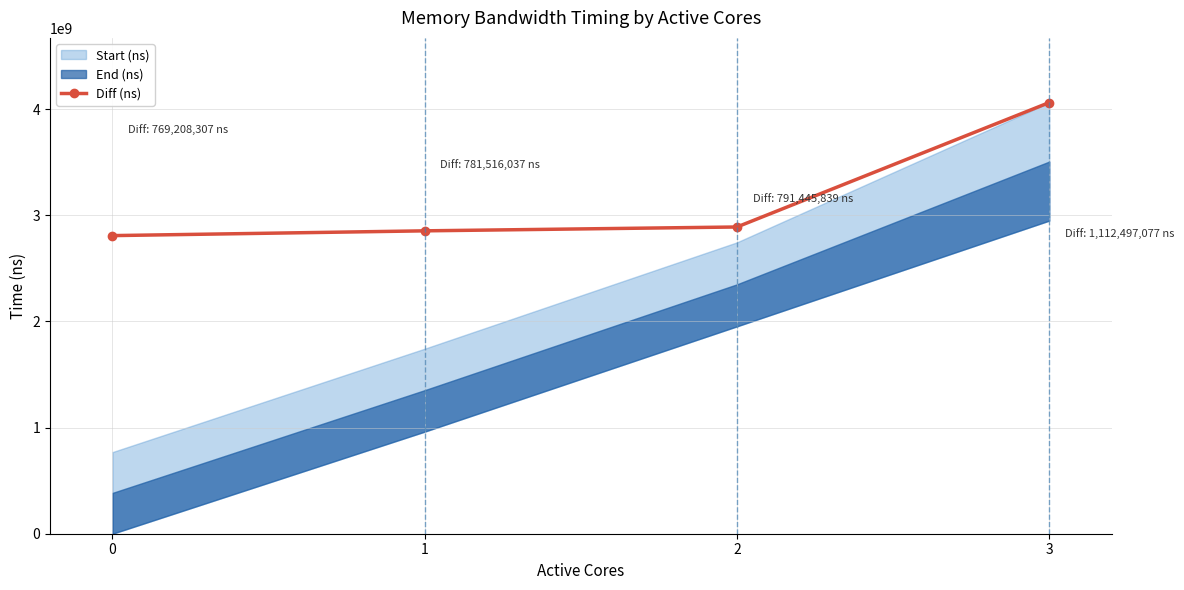

Reading right to left, list all the values displayed in this chart.

3=4063140037.0	2=2890574134.6	1=2854307813.6	0=2809356656.8